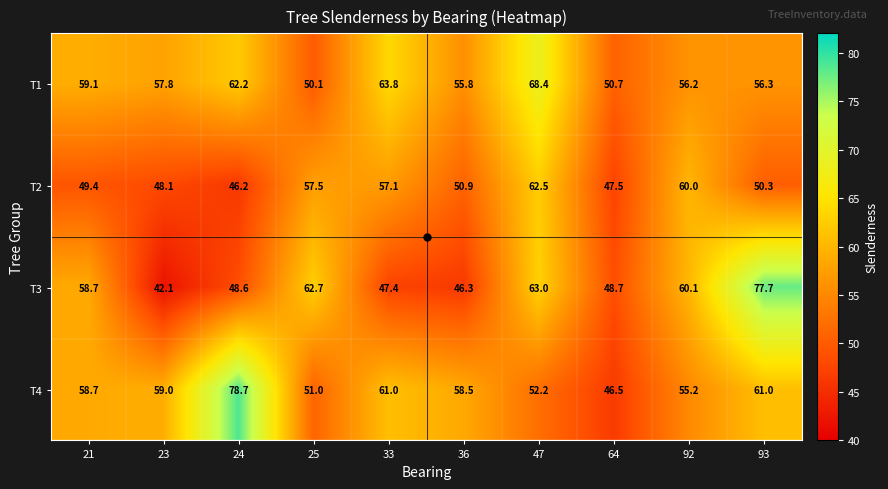

What is the difference between the maximum and minimum values in the T2 series?

16.3